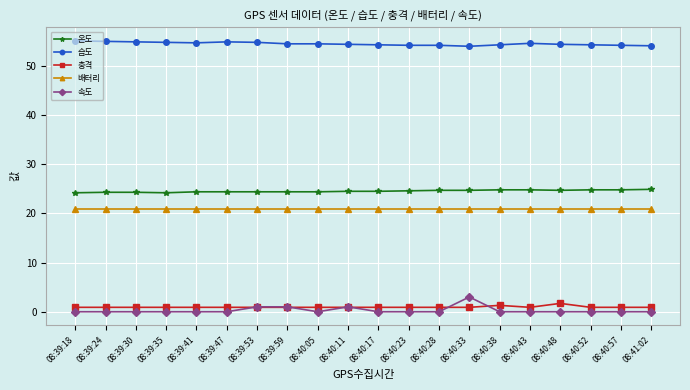

True or false: 배터리 and 습도 cross at least once.

False